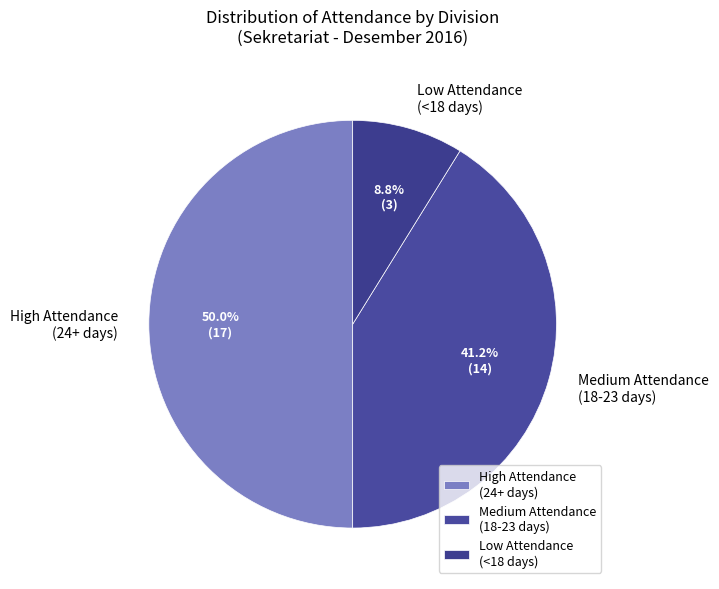

Rank the categories by value from highest to lowest.

High Attendance (24+ days), Medium Attendance (18-23 days), Low Attendance (<18 days)